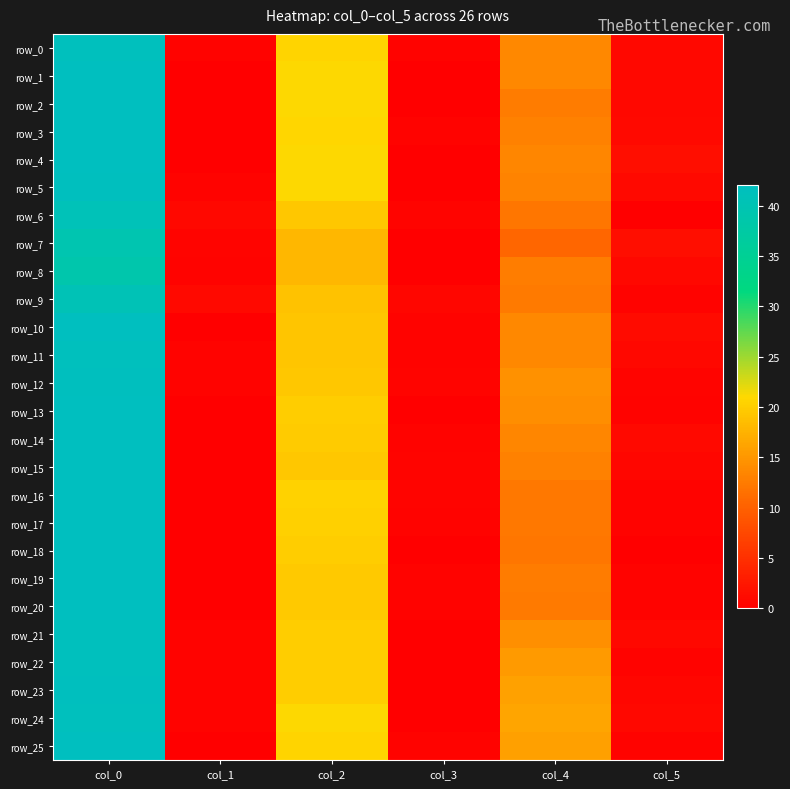

Reading left to right, what are all the values shown in this chart?

row_0: col_0=41.7	col_1=0.5	col_2=20.7	col_3=0.5	col_4=13.8	col_5=0.8
row_1: col_0=42.0	col_1=0.0	col_2=21.0	col_3=0.0	col_4=13.8	col_5=0.8
row_2: col_0=42.0	col_1=0.0	col_2=21.0	col_3=0.0	col_4=12.5	col_5=0.9
row_3: col_0=42.0	col_1=0.0	col_2=20.8	col_3=0.4	col_4=13.0	col_5=1.0
row_4: col_0=42.0	col_1=0.0	col_2=21.0	col_3=0.0	col_4=13.5	col_5=1.5
row_5: col_0=41.8	col_1=0.4	col_2=21.0	col_3=0.0	col_4=13.2	col_5=1.1
row_6: col_0=40.8	col_1=0.8	col_2=19.5	col_3=0.5	col_4=12.0	col_5=0.0
row_7: col_0=39.5	col_1=0.5	col_2=18.0	col_3=0.0	col_4=10.5	col_5=1.5
row_8: col_0=38.8	col_1=0.4	col_2=18.0	col_3=0.0	col_4=12.8	col_5=0.8
row_9: col_0=40.5	col_1=1.1	col_2=19.0	col_3=0.8	col_4=12.3	col_5=0.5
row_10: col_0=42.0	col_1=0.0	col_2=19.2	col_3=0.4	col_4=13.7	col_5=1.2
row_11: col_0=41.7	col_1=0.5	col_2=19.3	col_3=0.5	col_4=13.8	col_5=0.8
row_12: col_0=41.8	col_1=0.4	col_2=19.5	col_3=0.5	col_4=14.5	col_5=0.5
row_13: col_0=42.0	col_1=0.0	col_2=20.0	col_3=0.0	col_4=14.2	col_5=0.4
row_14: col_0=42.0	col_1=0.0	col_2=19.8	col_3=0.4	col_4=13.5	col_5=1.1
row_15: col_0=42.0	col_1=0.0	col_2=19.5	col_3=0.5	col_4=13.0	col_5=0.8
row_16: col_0=42.0	col_1=0.0	col_2=20.5	col_3=0.5	col_4=12.2	col_5=0.4
row_17: col_0=42.0	col_1=0.0	col_2=20.2	col_3=0.4	col_4=12.2	col_5=0.4
row_18: col_0=42.0	col_1=0.0	col_2=20.0	col_3=0.0	col_4=12.0	col_5=0.0
row_19: col_0=42.0	col_1=0.0	col_2=19.6	col_3=0.5	col_4=12.6	col_5=0.5
row_20: col_0=42.0	col_1=0.0	col_2=19.7	col_3=0.5	col_4=12.3	col_5=0.5
row_21: col_0=41.7	col_1=0.5	col_2=20.0	col_3=0.0	col_4=14.3	col_5=0.9
row_22: col_0=41.7	col_1=0.5	col_2=20.0	col_3=0.0	col_4=15.3	col_5=0.5
row_23: col_0=41.8	col_1=0.4	col_2=20.0	col_3=0.0	col_4=16.0	col_5=0.7
row_24: col_0=41.7	col_1=0.5	col_2=21.0	col_3=0.0	col_4=16.2	col_5=0.8
row_25: col_0=42.0	col_1=0.0	col_2=20.7	col_3=0.5	col_4=15.8	col_5=0.4